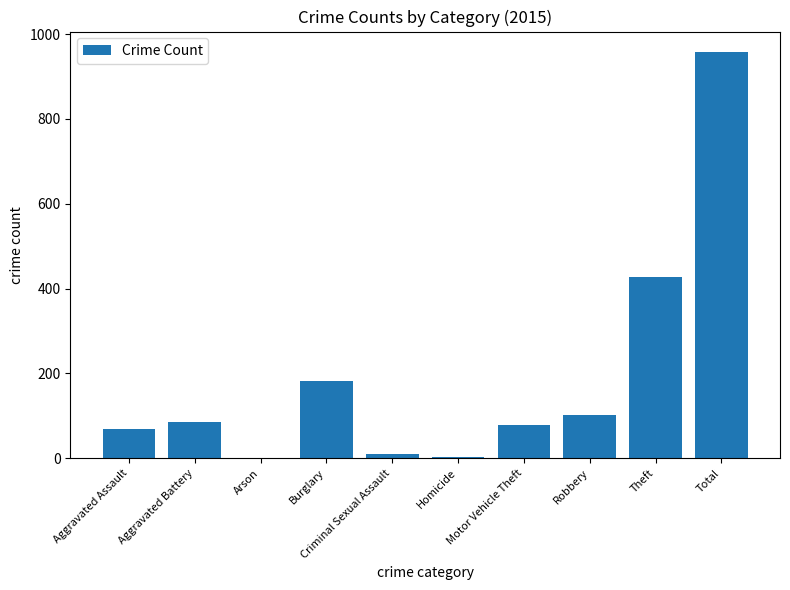

What is the sum of all values?

1916